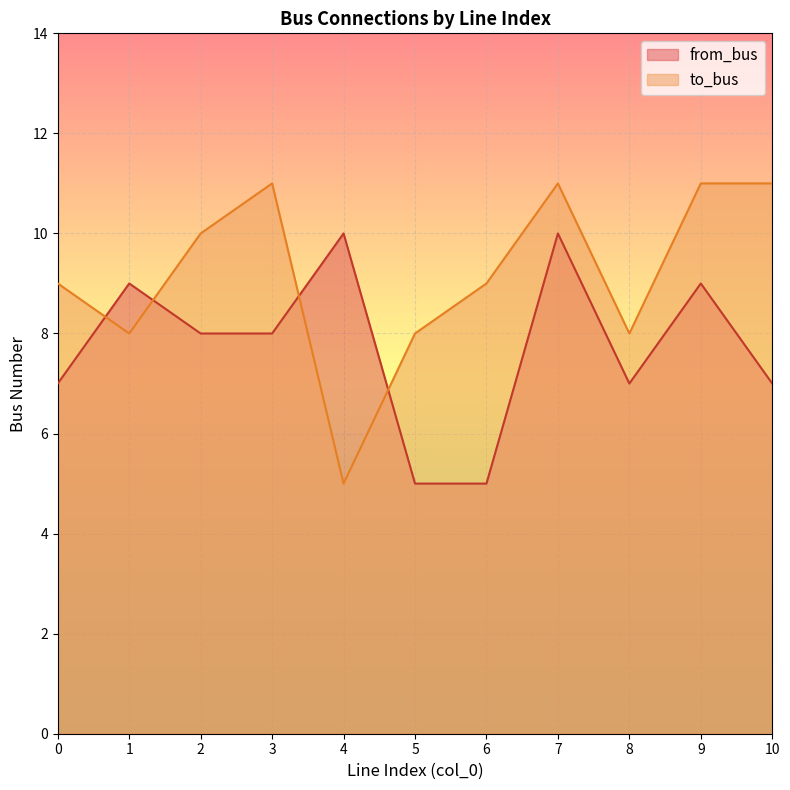

Reading left to right, transcribe all the data shown in this chart.

from_bus: 7	9	8	8	10	5	5	10	7	9	7
to_bus: 9	8	10	11	5	8	9	11	8	11	11